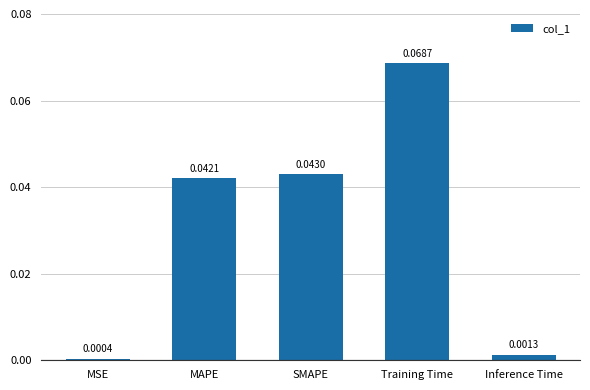

Rank the categories by value from lowest to highest.

MSE, Inference Time, MAPE, SMAPE, Training Time